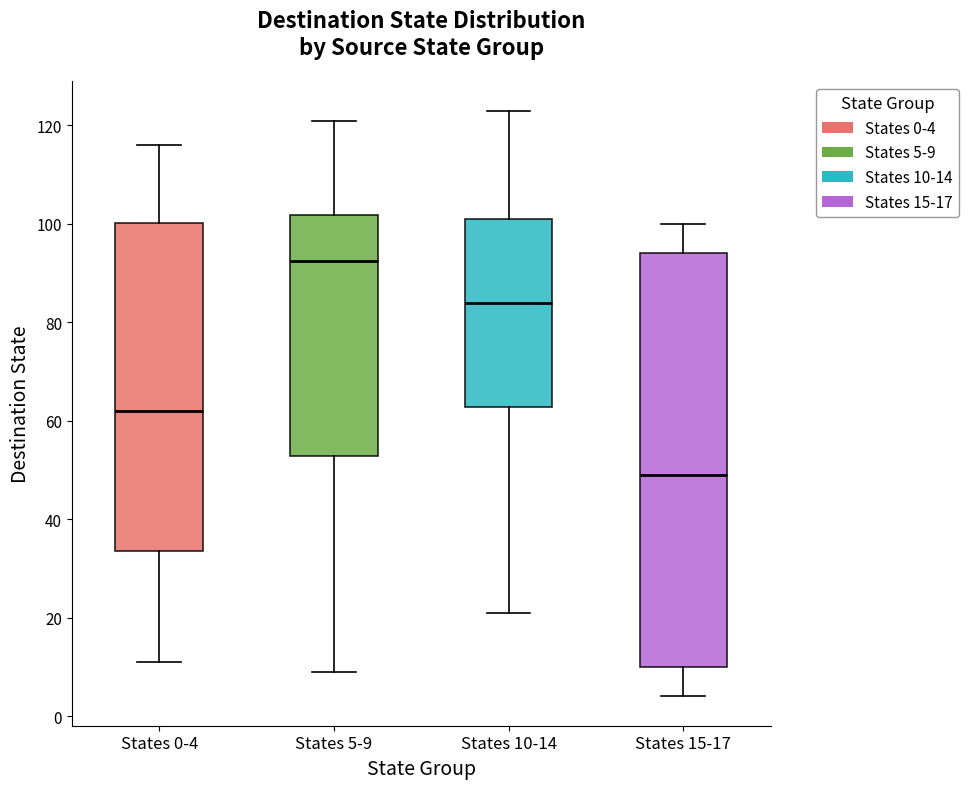

Which box has the highest median line?

States 5-9